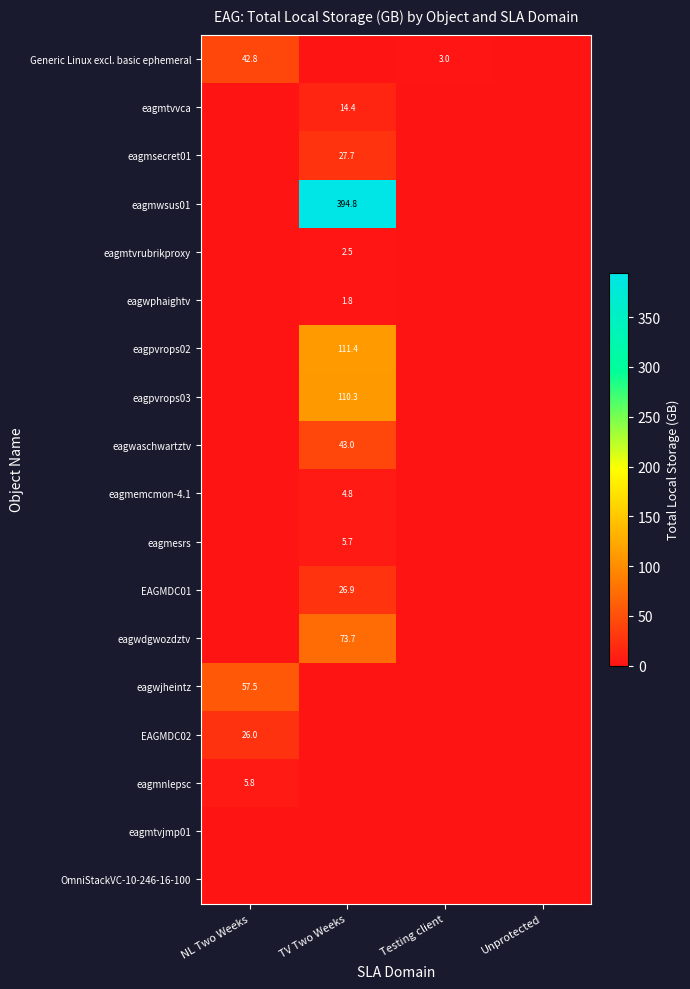

Which label corresponds to the largest value in the chart?

TV Two Weeks